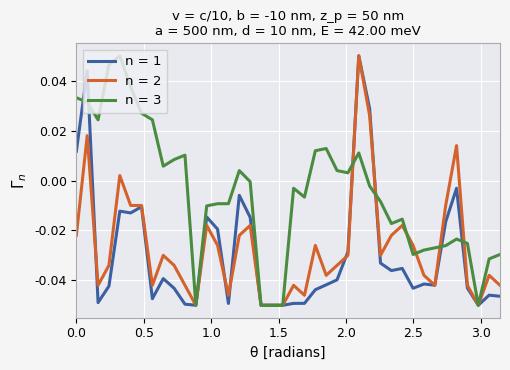

At how many categories does at least one series exceed 0?

19